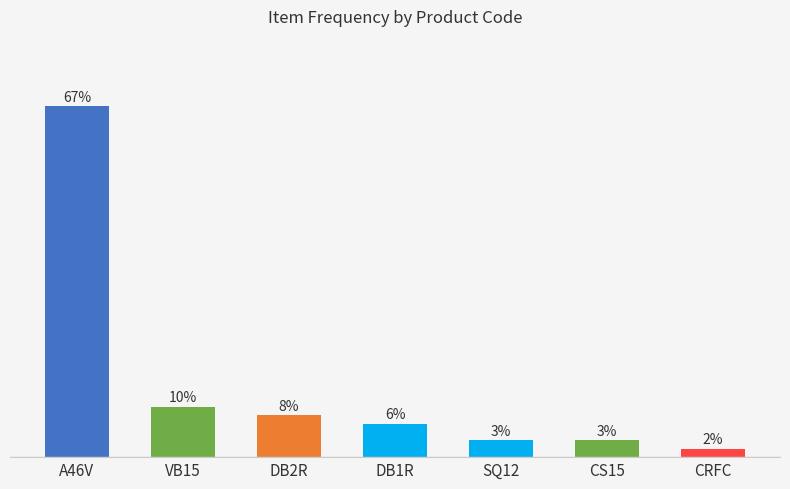

Which label corresponds to the smallest value in the chart?

CRFC